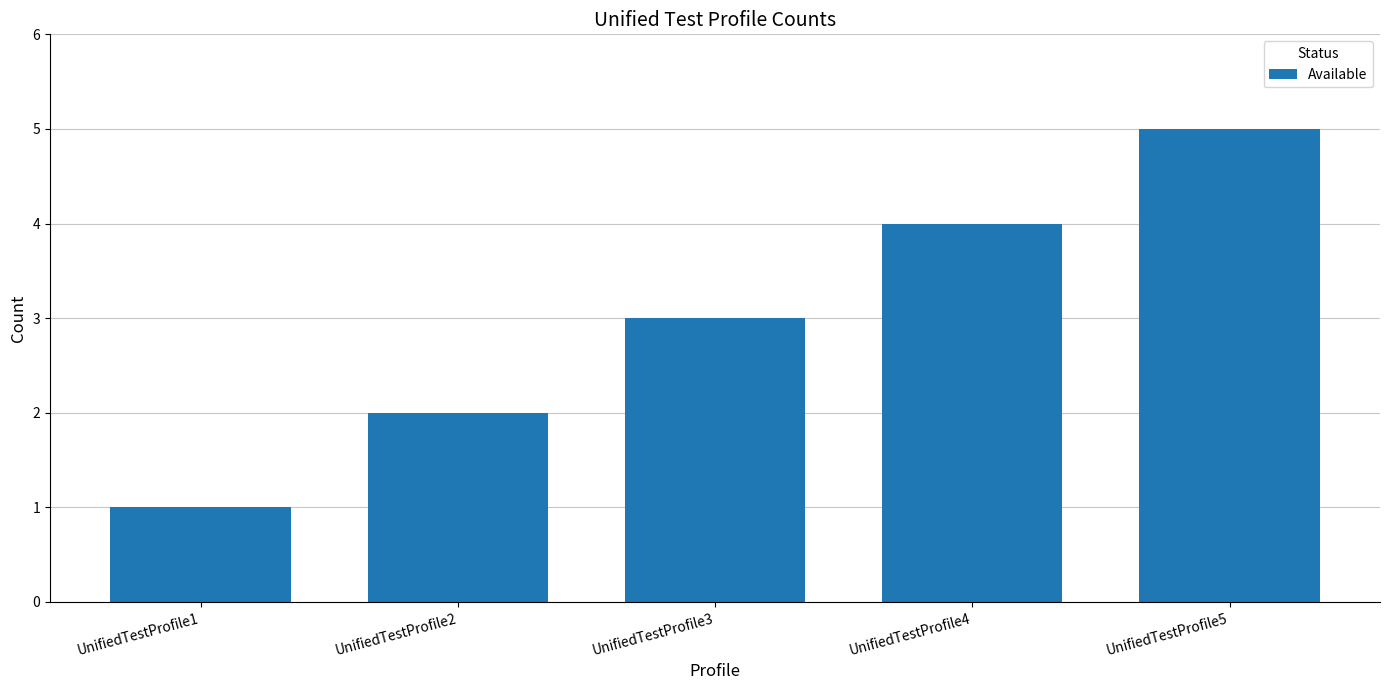

List the labels in order of value, largest first.

UnifiedTestProfile5, UnifiedTestProfile4, UnifiedTestProfile3, UnifiedTestProfile2, UnifiedTestProfile1